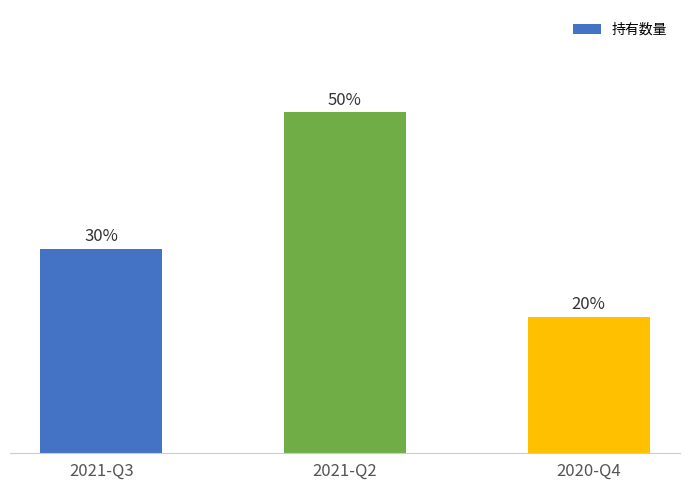

What is the change in value from 2021-Q2 to 2020-Q4?

-3